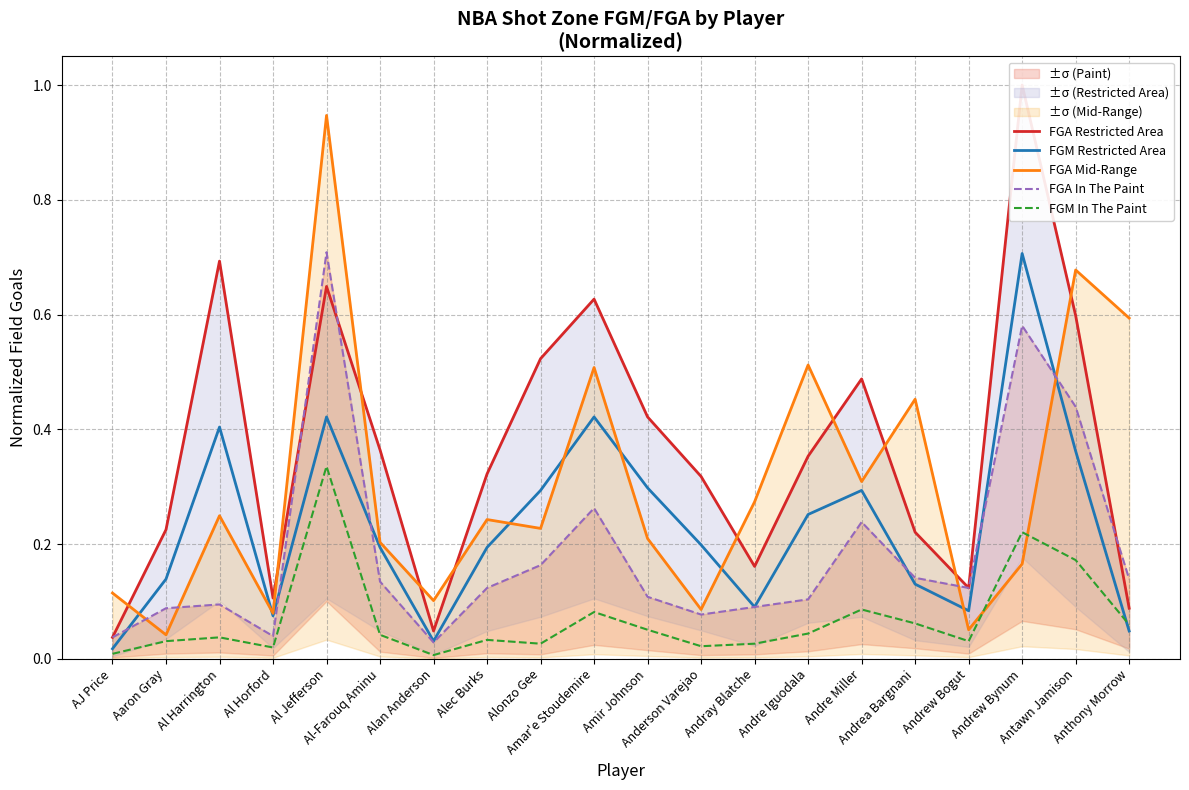

True or false: FGM Restricted Area and FGA Restricted Area intersect in this chart.

False